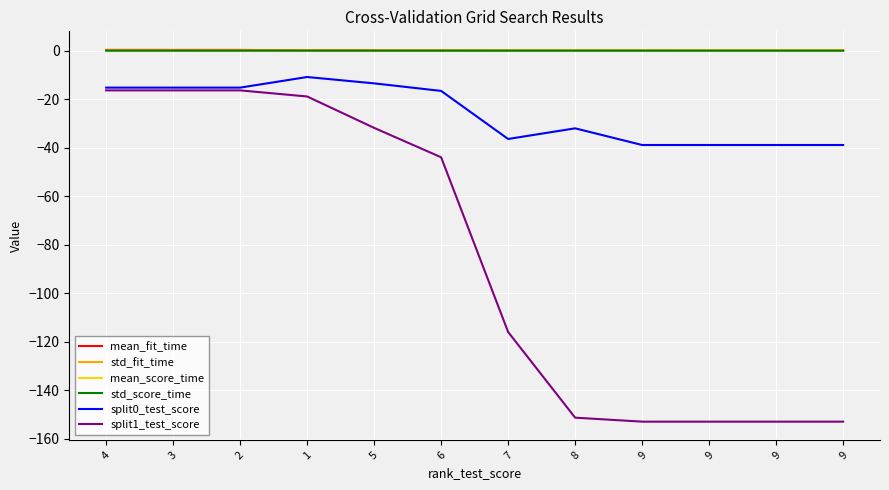

Which label corresponds to the smallest value in the chart?

9